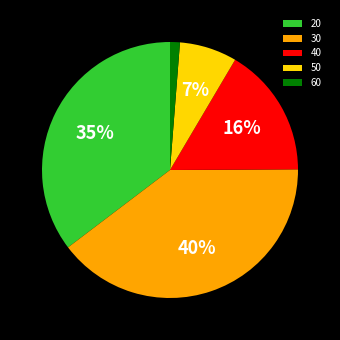

Rank the categories by value from lowest to highest.

60, 50, 40, 20, 30